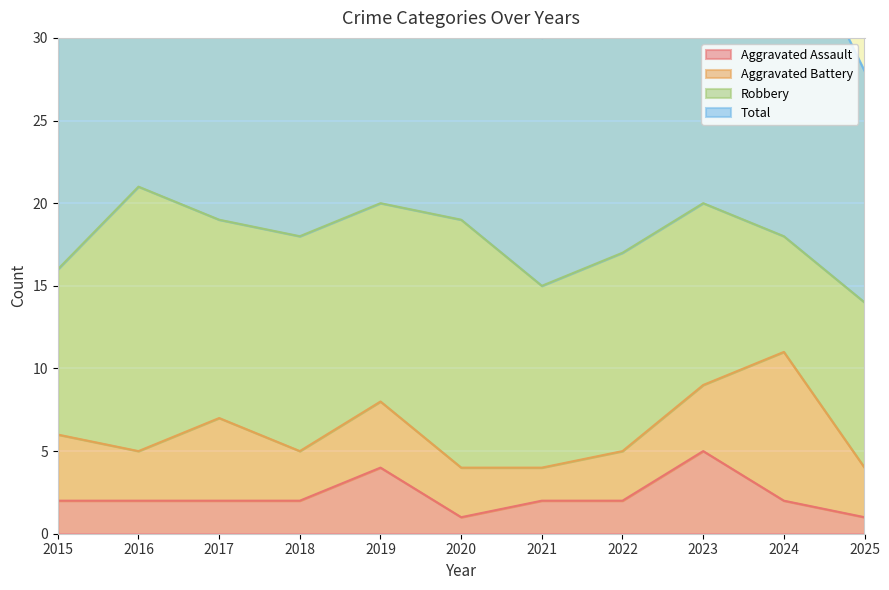

What is the minimum value shown in the chart?

1